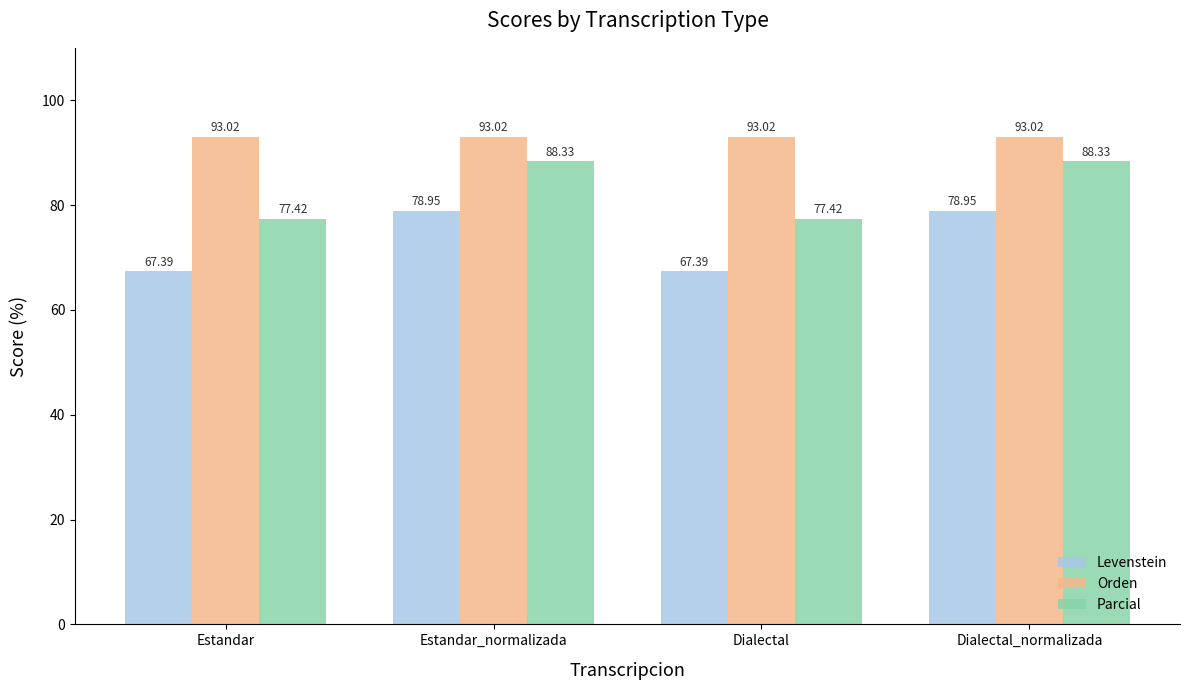

Which series has the largest range (max minus min)?

Levenstein